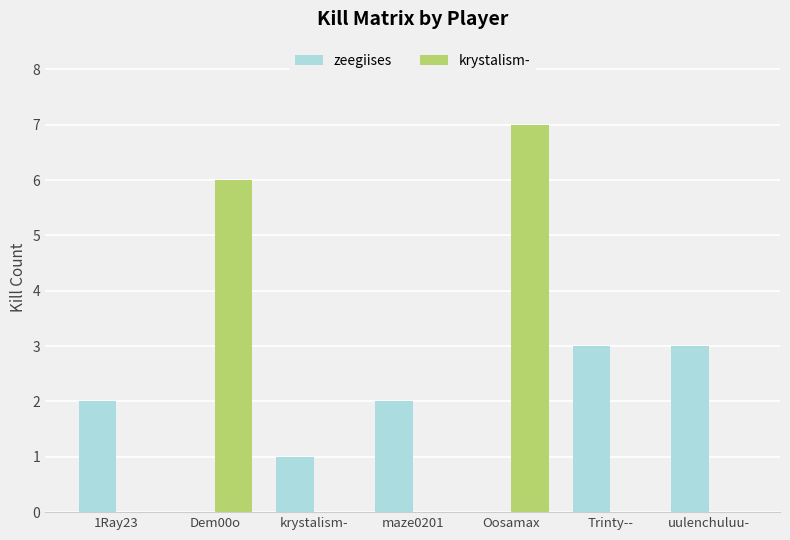

What is the sum of all krystalism- values?

13